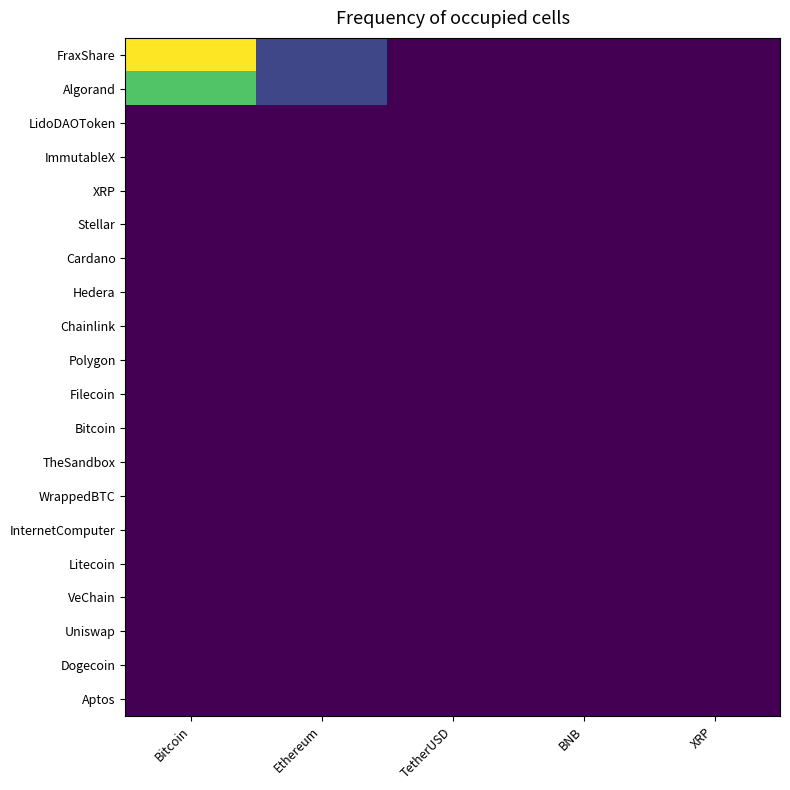

Which series has the largest range (max minus min)?

FraxShare